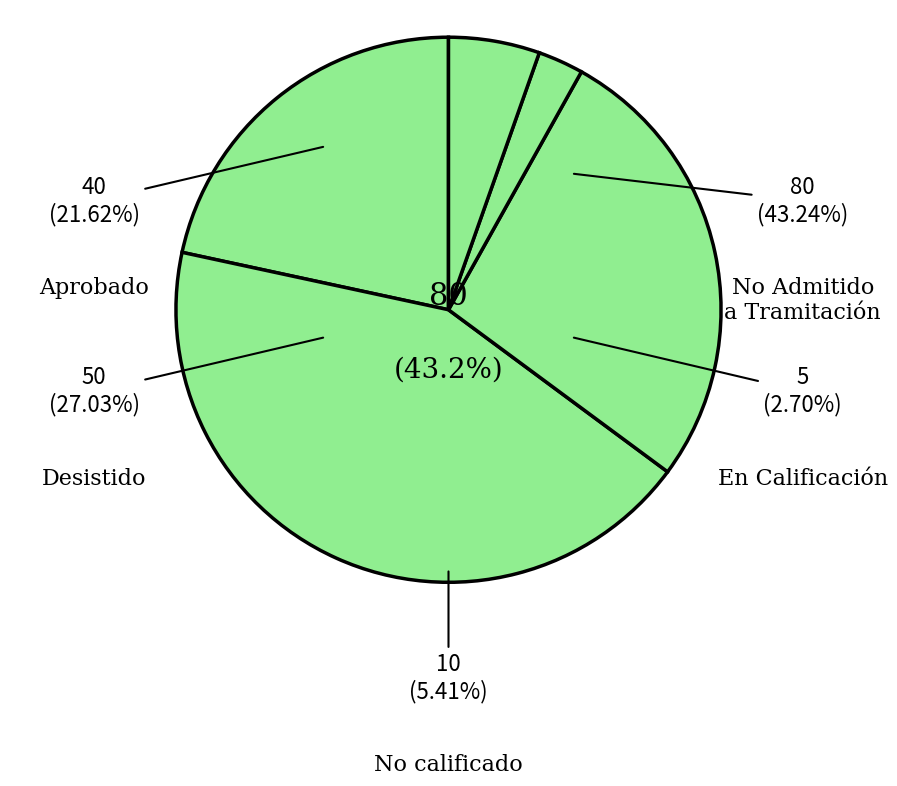

How many segments does this pie chart have?

2